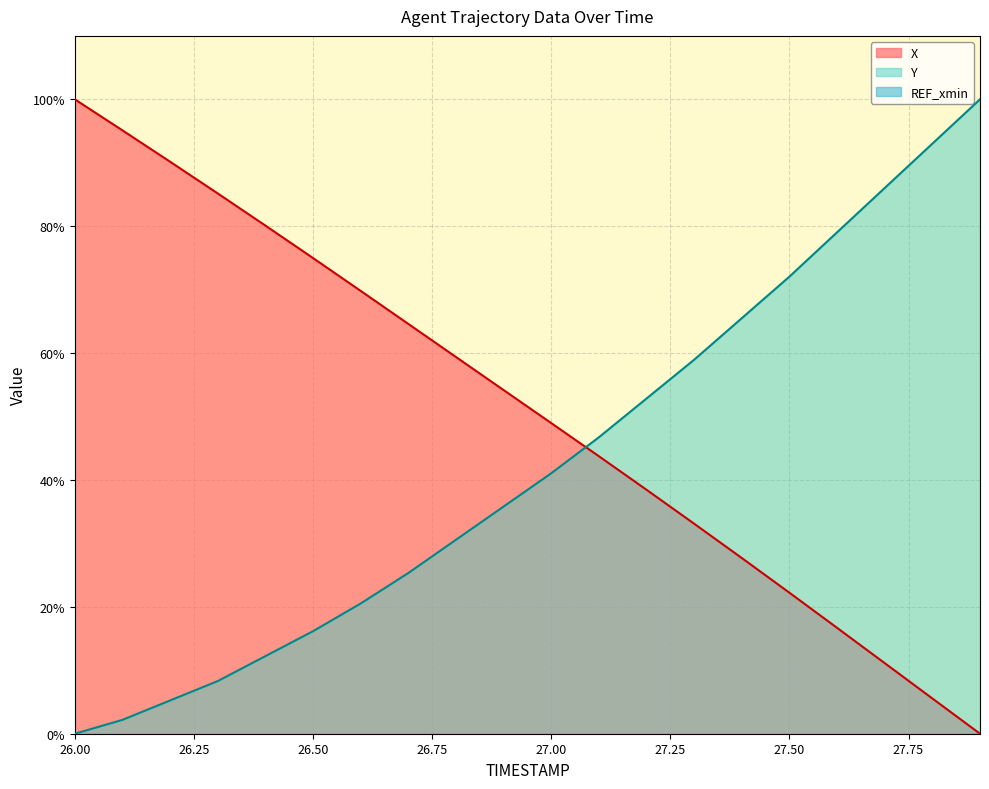

Does the chart display data point markers on the line(s)?

No